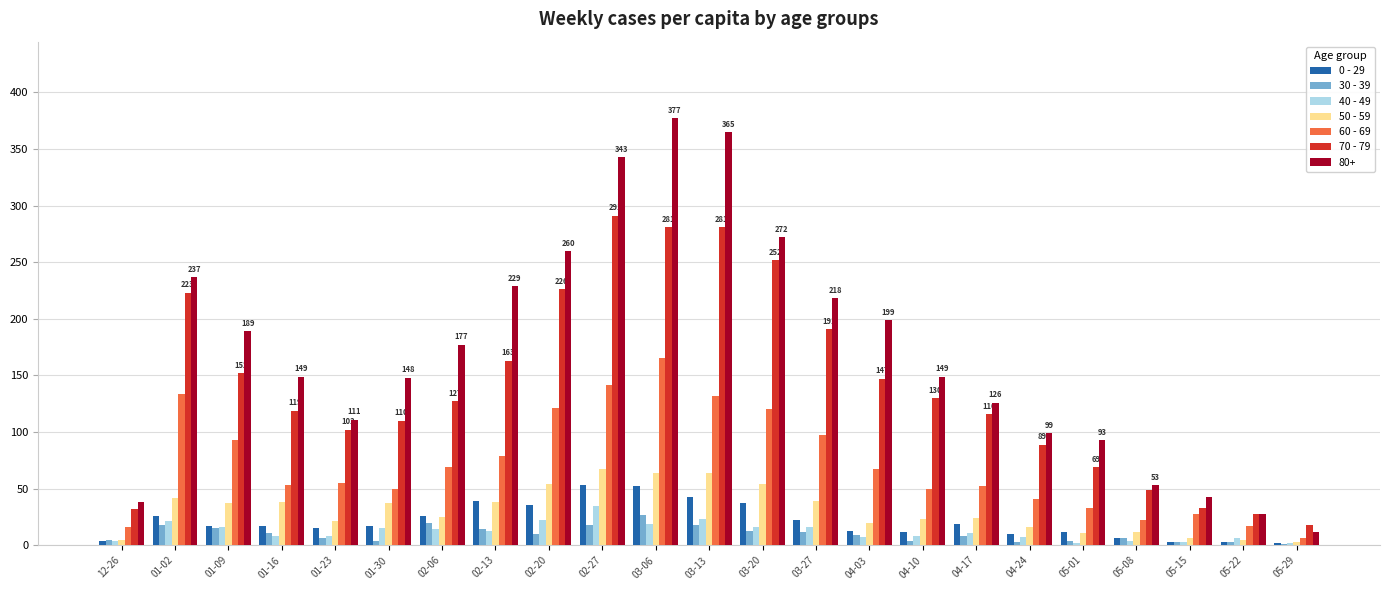

What is the total value across all series at 04-03?

462